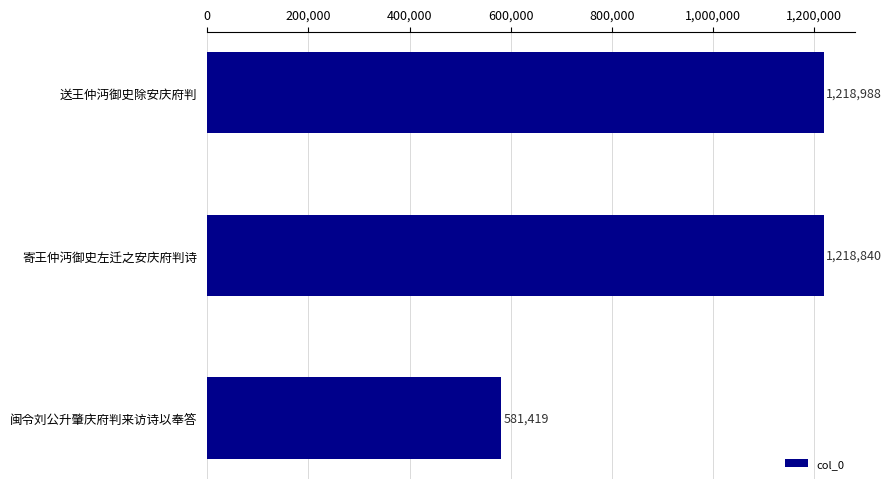

What is the ratio of the value at 送王仲沔御史除安庆府判 to the value at 闽令刘公升肇庆府判来访诗以奉答?

2.1